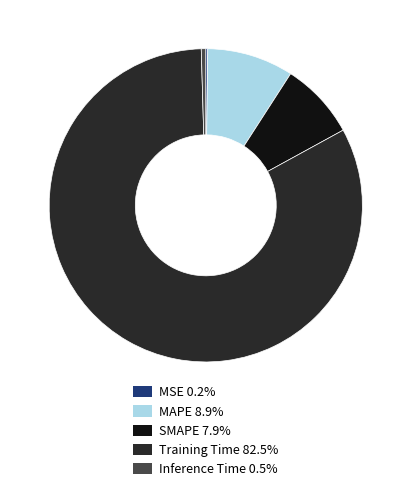

True or false: SMAPE accounts for 15% of the total.

False